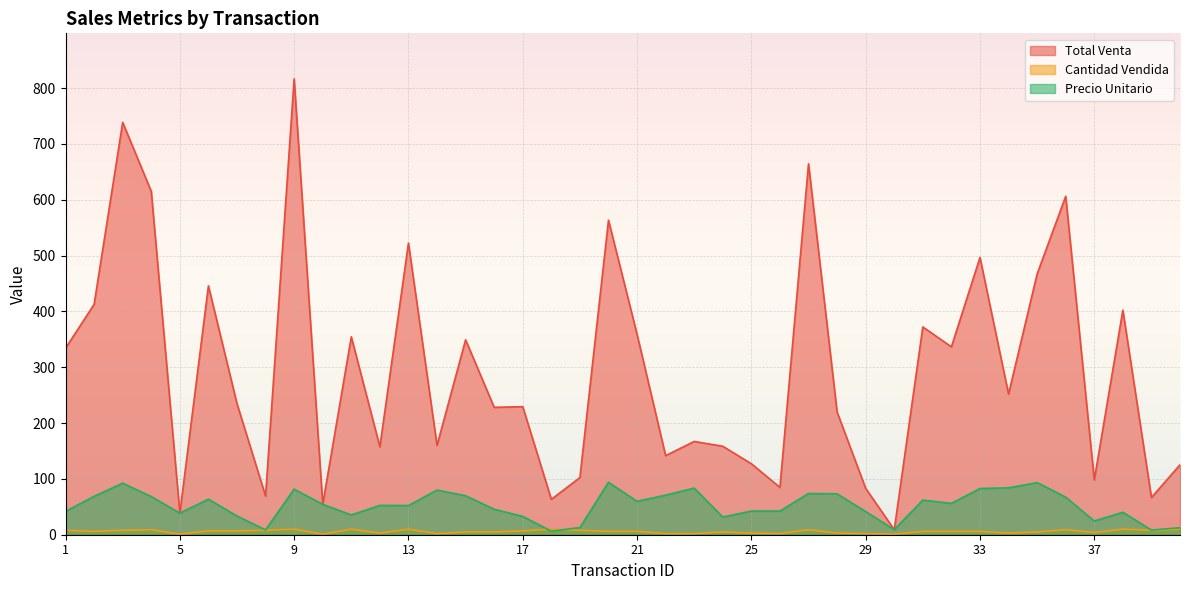

What is the sum of the Total Venta values at 10 and 3?

793.2